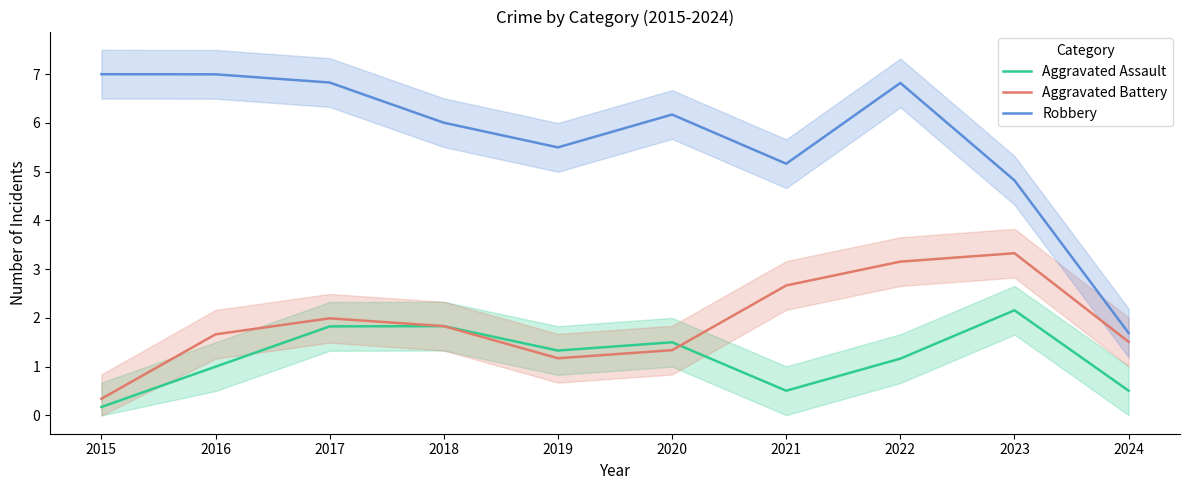

Which series has the largest total across all categories?

Robbery